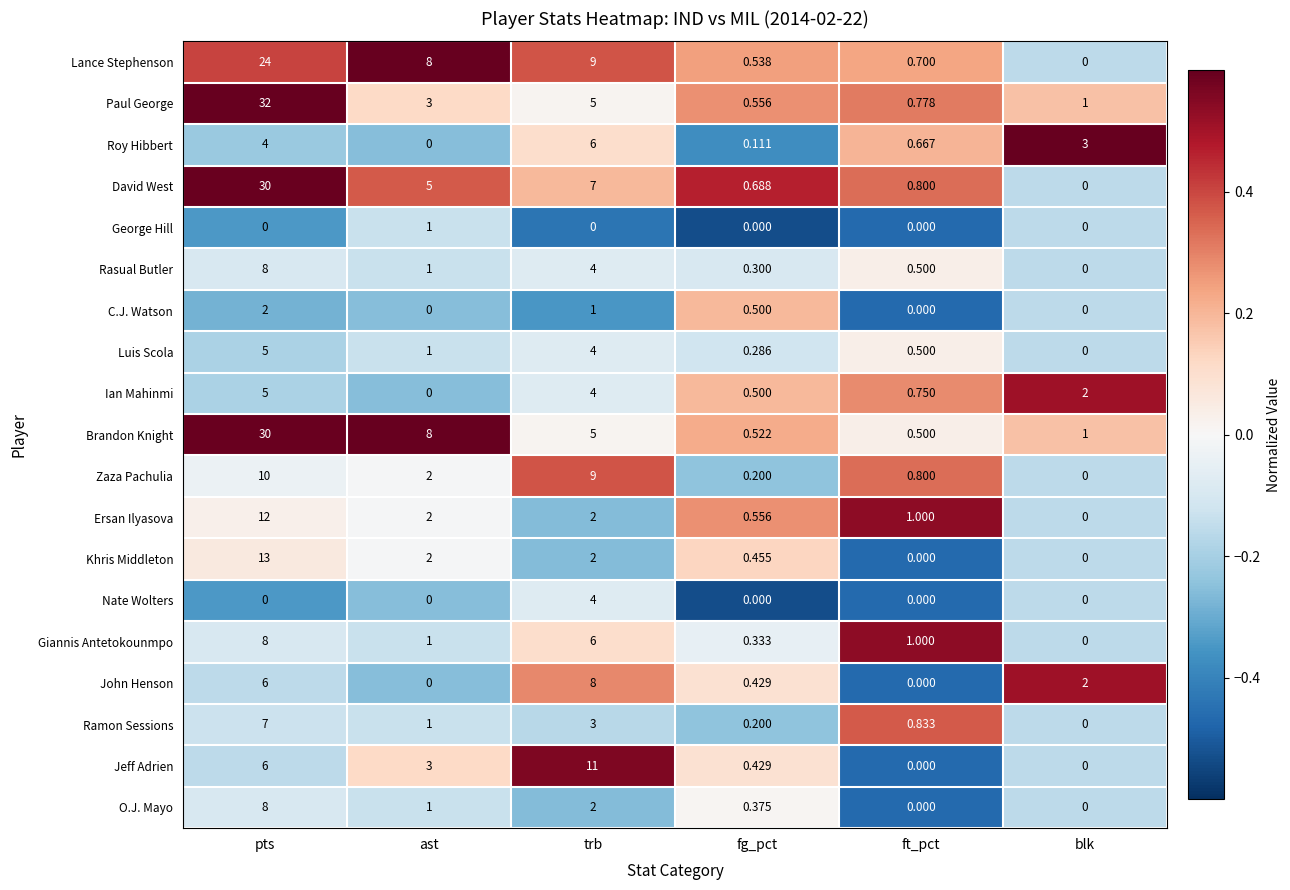

Which label corresponds to the largest value in the chart?

pts